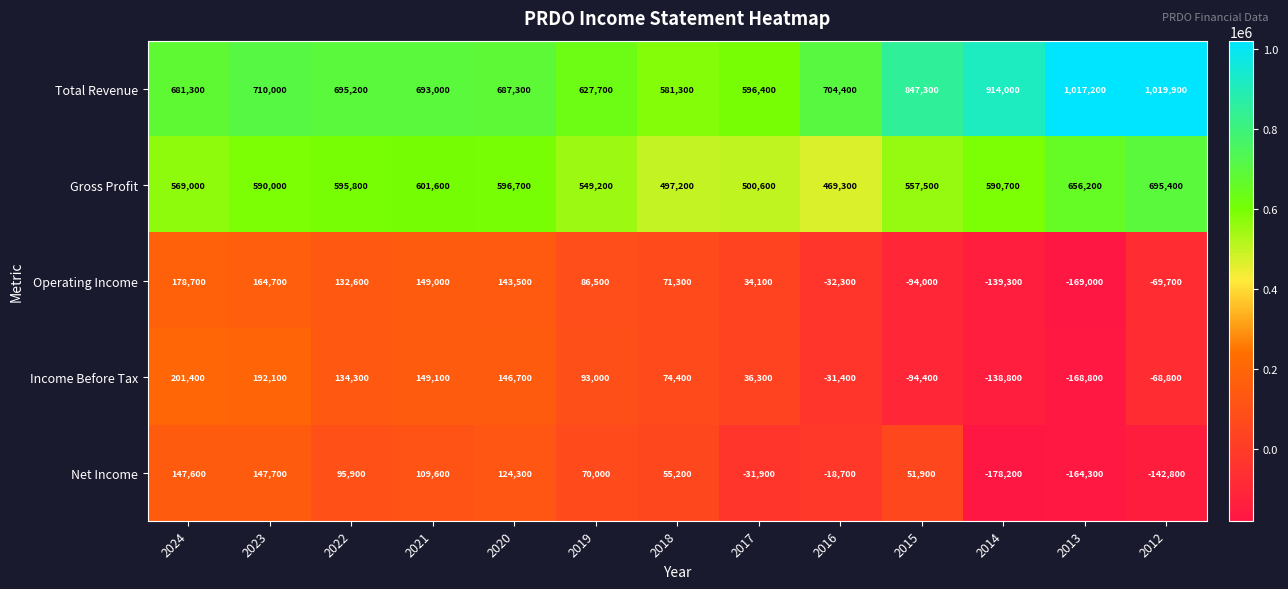

How many series are shown in this chart?

5